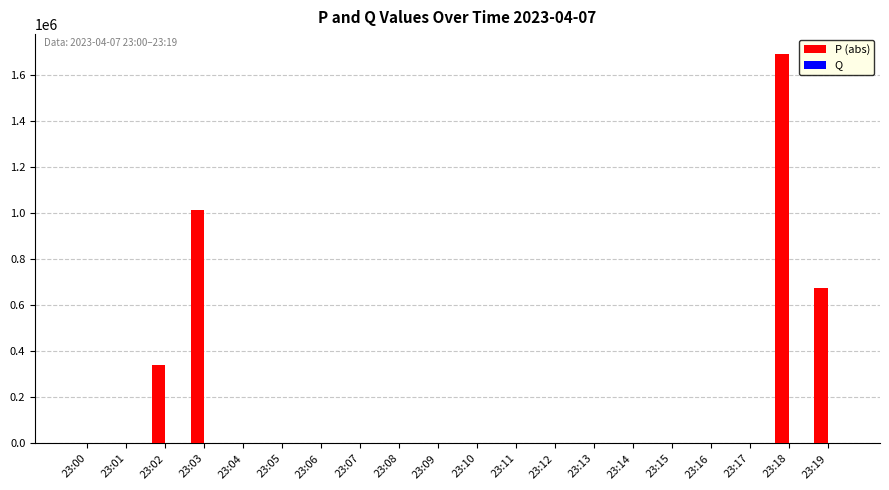

At which category is the sum across all series the highest?

23:18